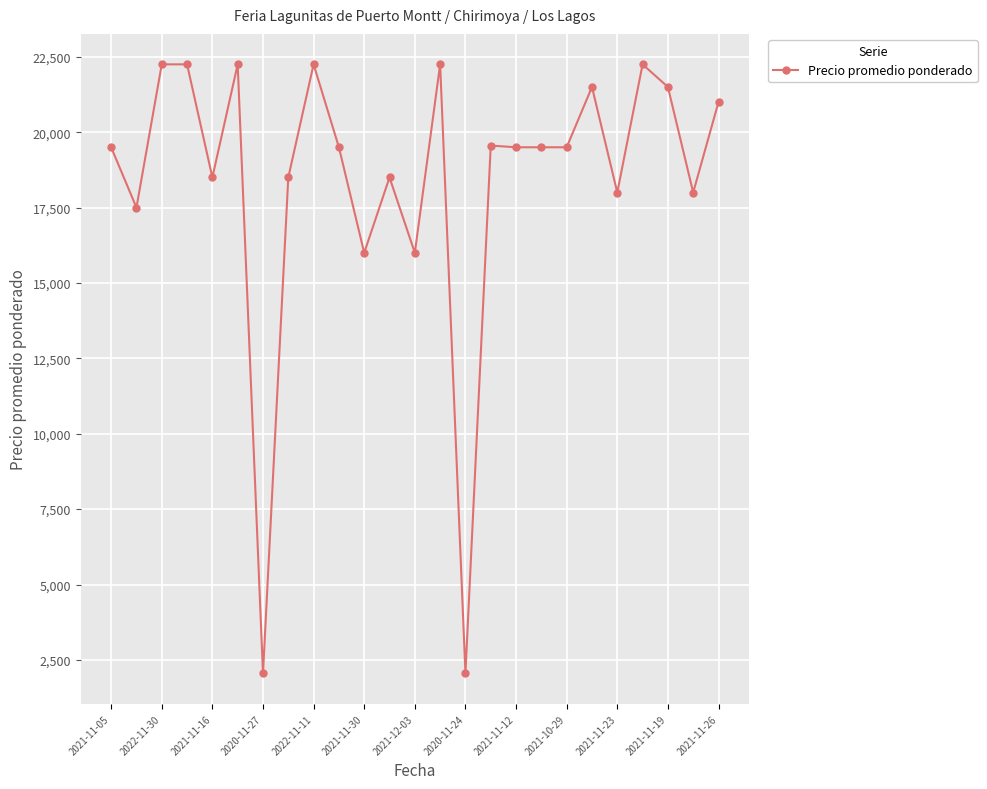

What is the smallest value displayed?

2050